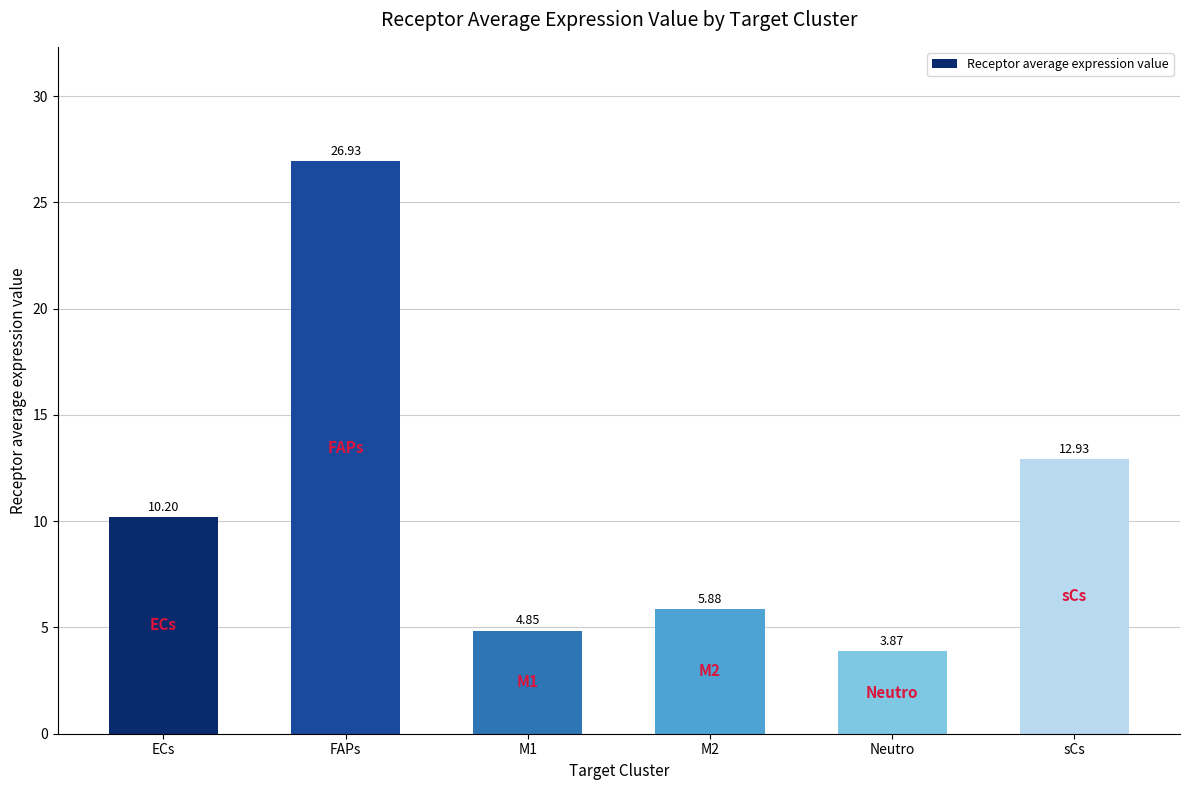

How many values are below 10?

3